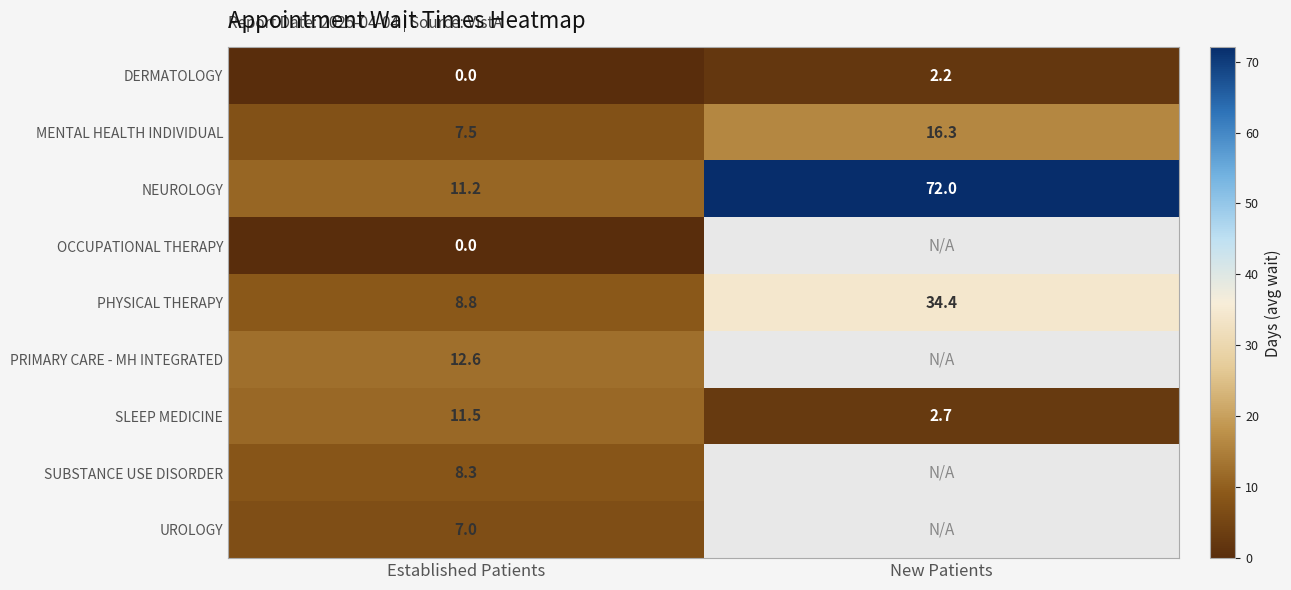

What is the minimum value for MENTAL HEALTH INDIVIDUAL?

7.5